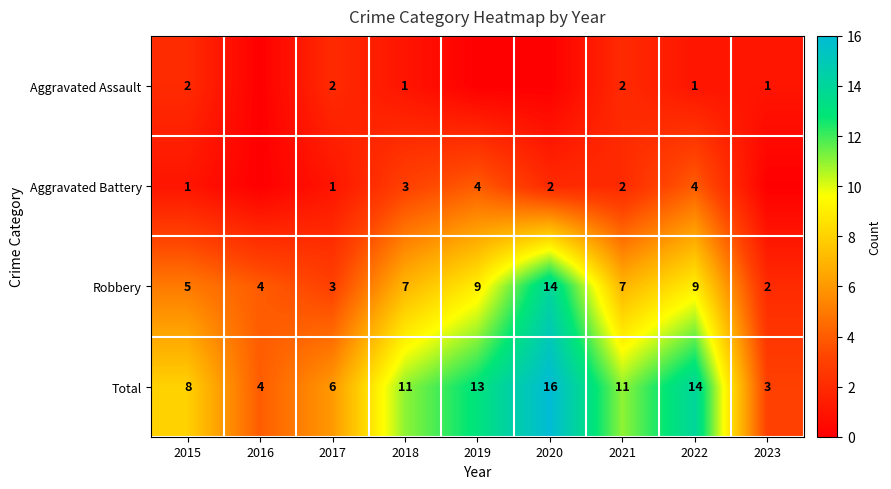

Which category has the highest value across all series?

2020